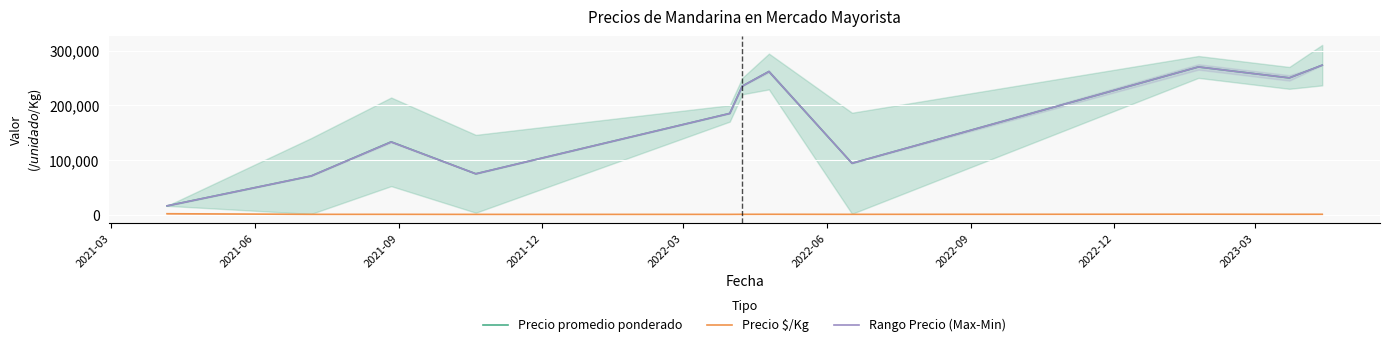

At which label is Precio $/Kg closest to 986?

2023-03